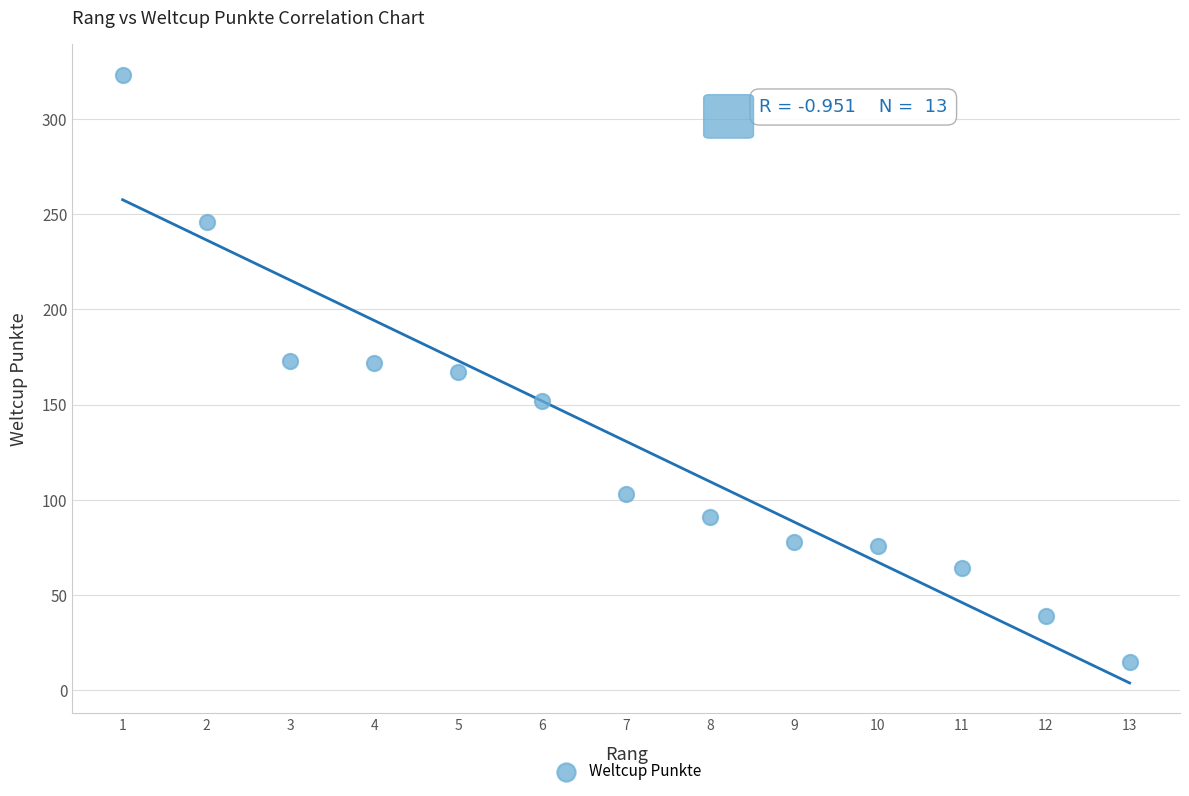

What is the range of X values (max minus min)?

12